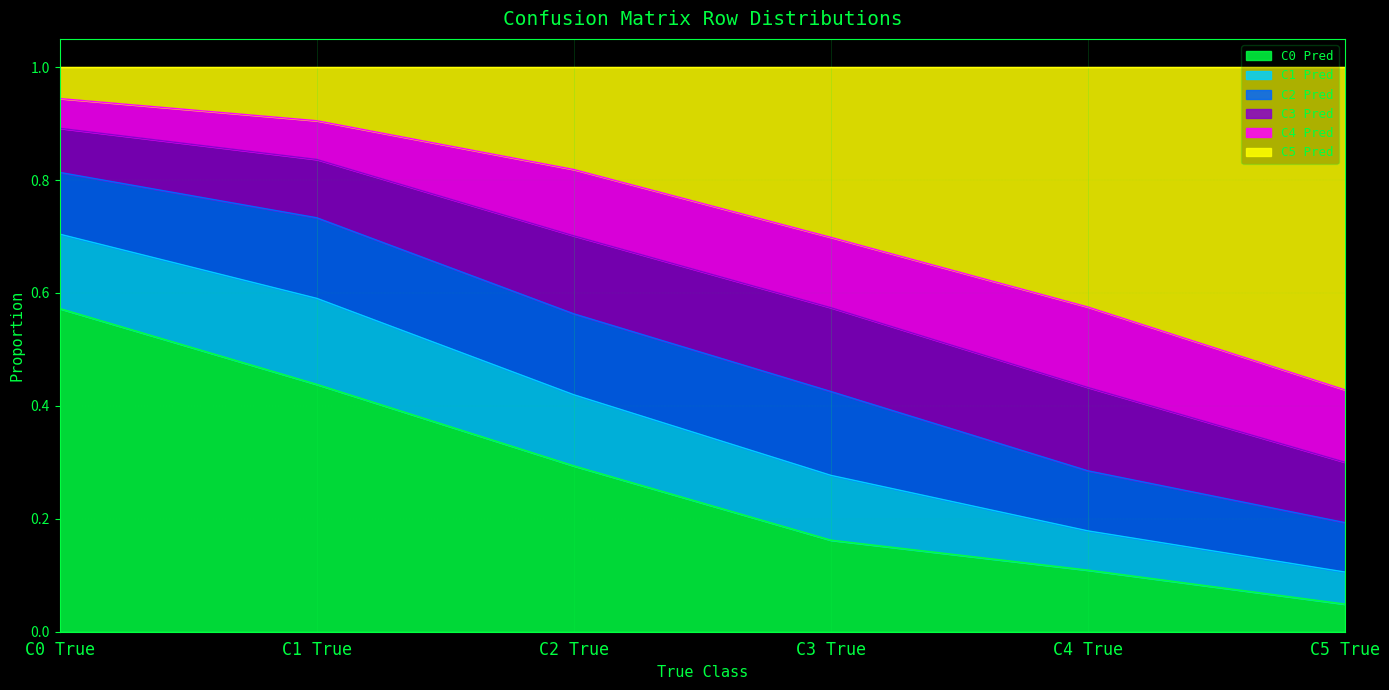

At which category does the chart reach its peak across all series?

C0 True